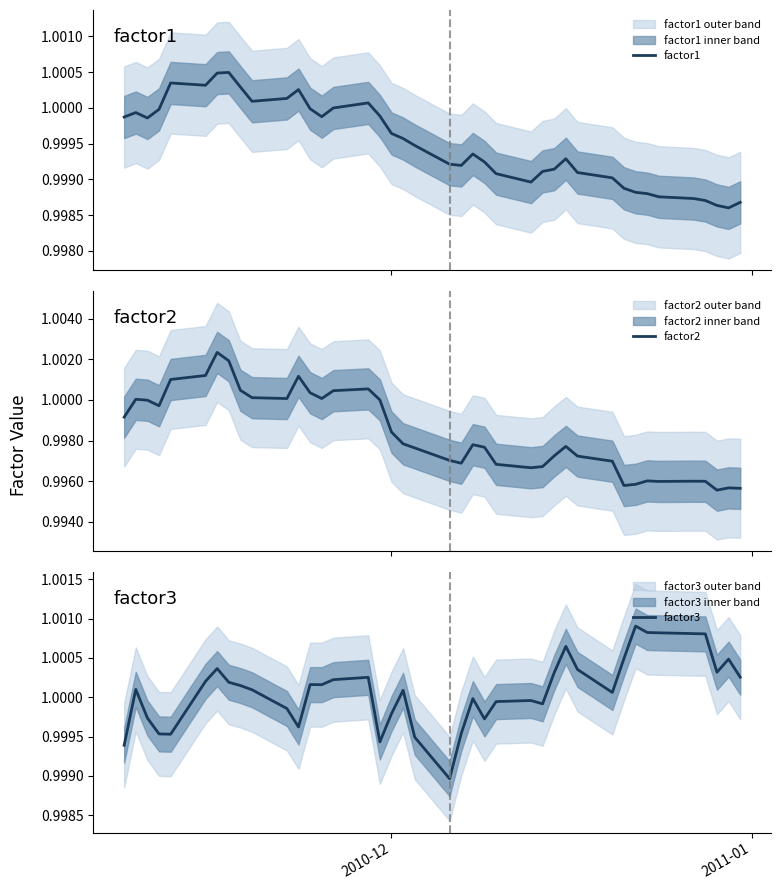

After their last crossing, which series has the higher values: factor2 or factor1?

factor1